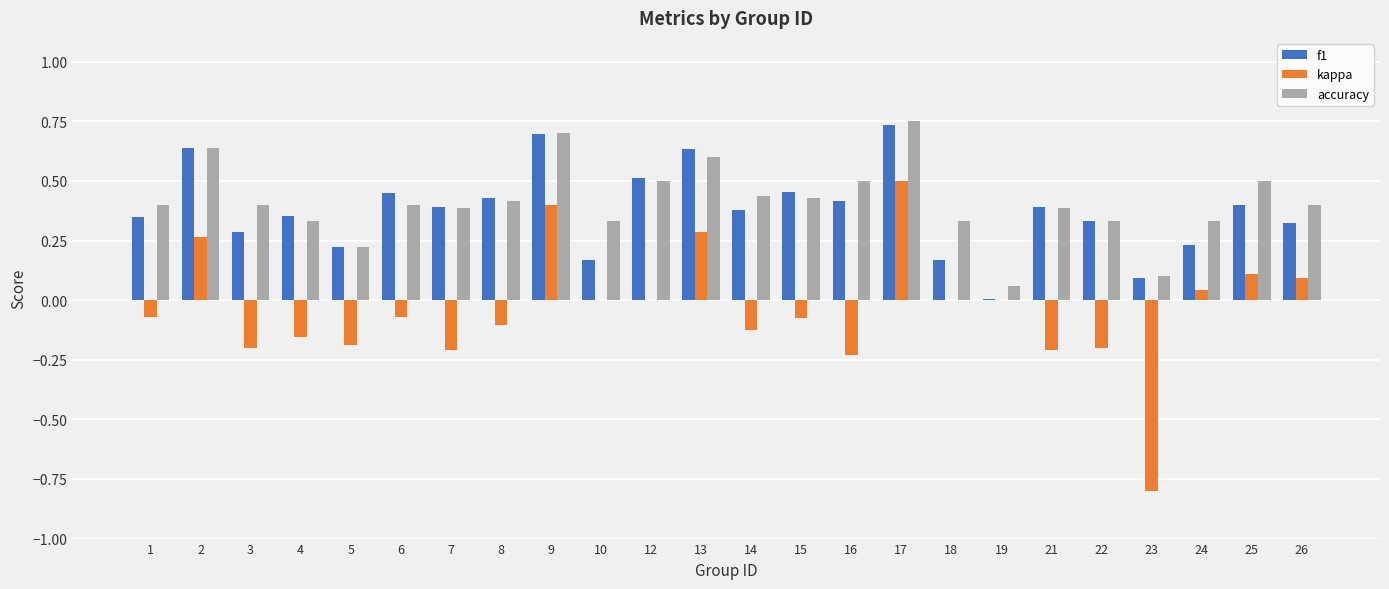

The kappa series shows -0.3 at 4. True or false?

False